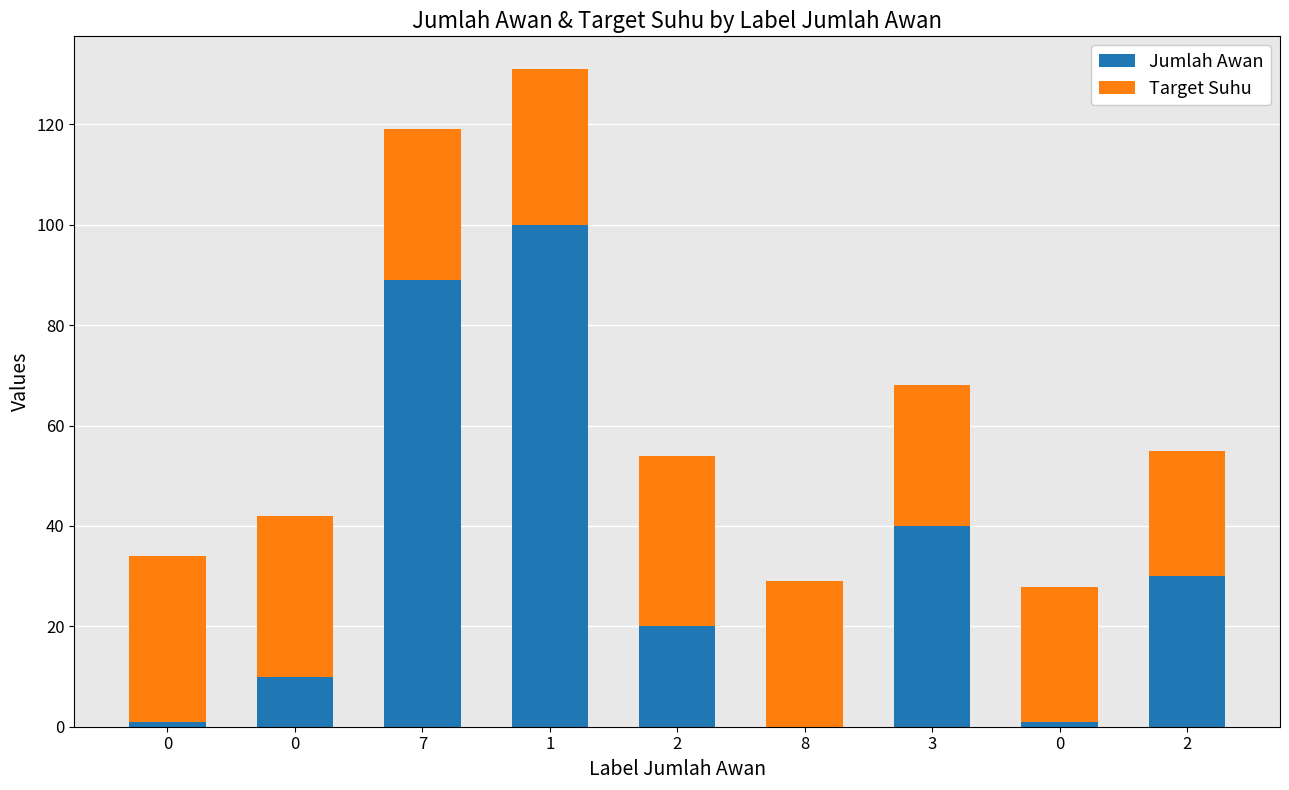

What are all the series names shown in the legend?

Jumlah Awan, Target Suhu